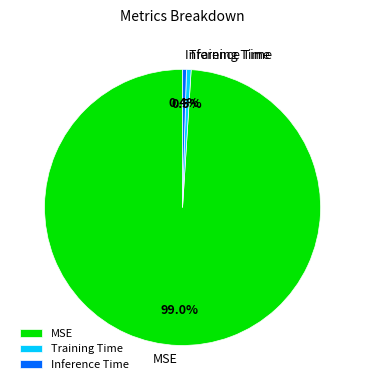

Is the sum of Training Time and MSE greater than half?

Yes